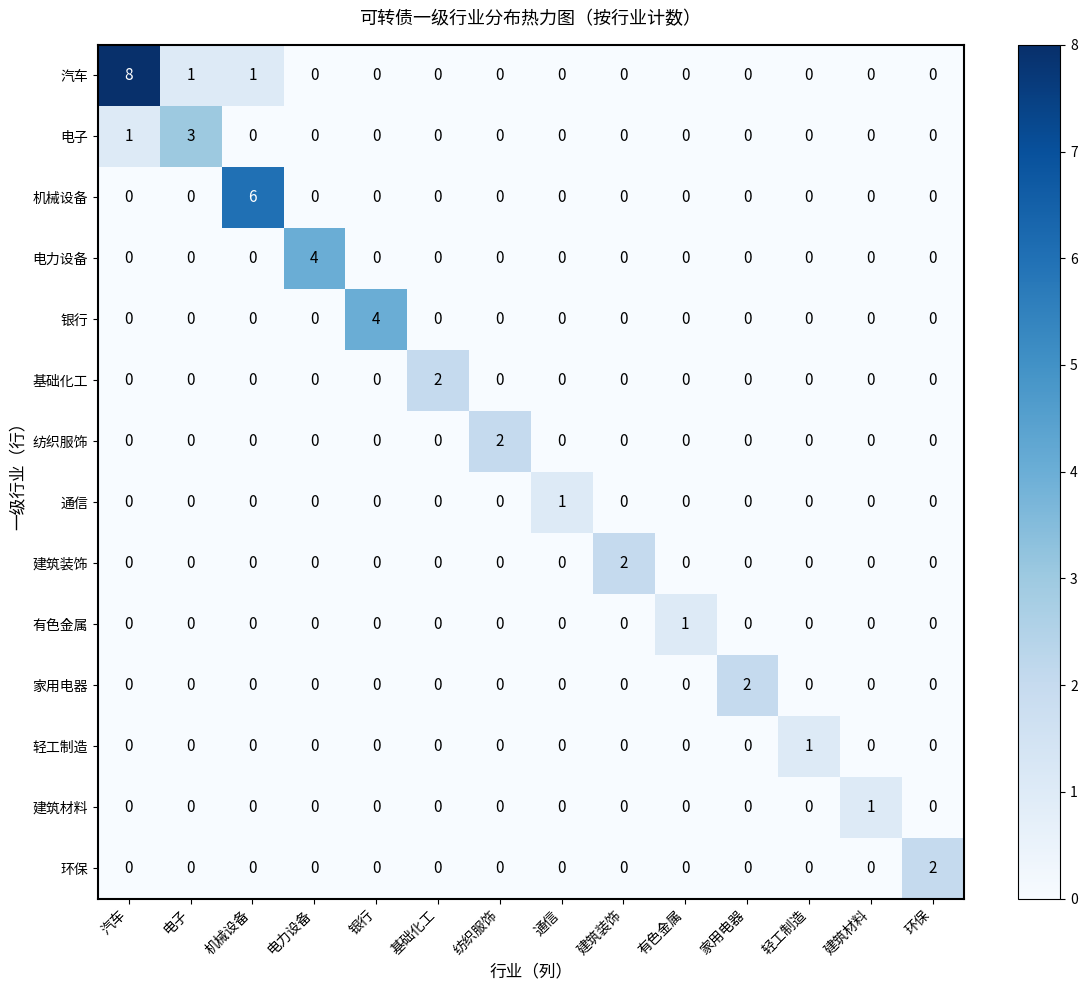

Count the number of data series in this chart.

14